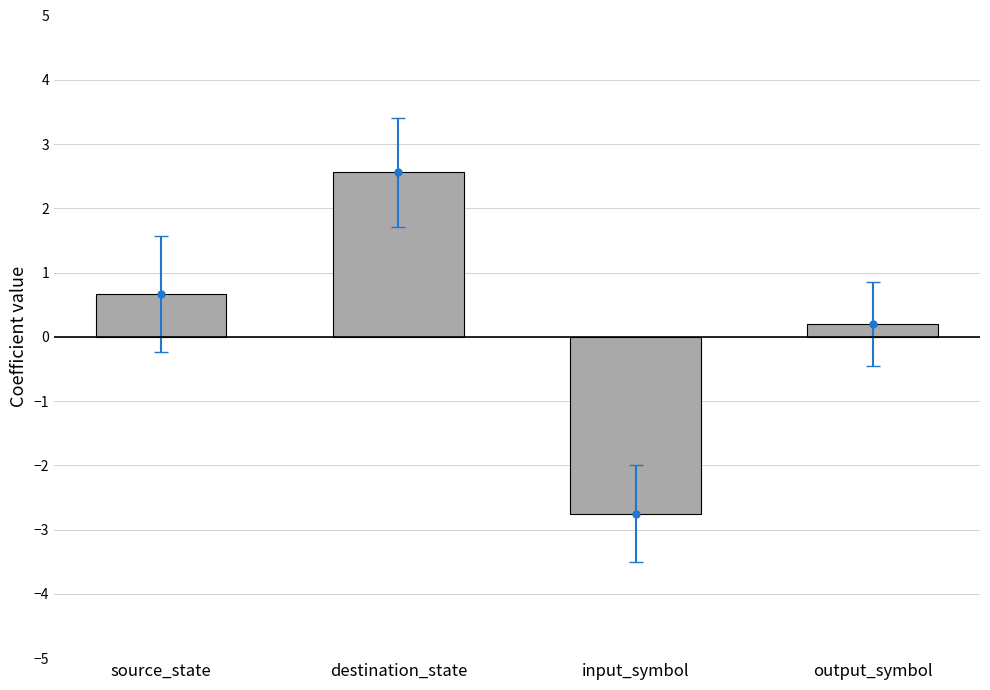

Are the bars grouped side by side (vs. stacked)?

No